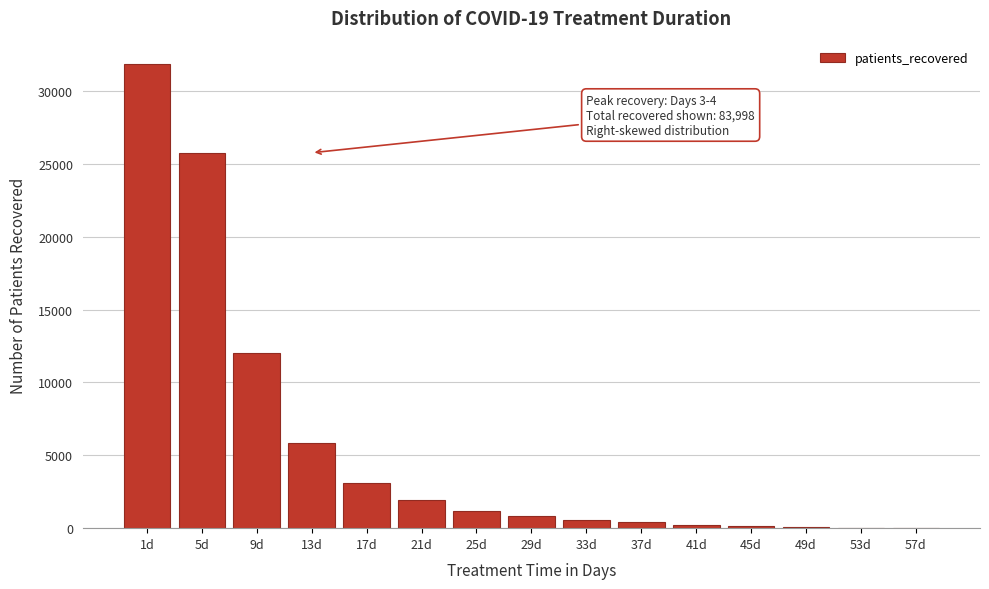

At which category does the chart reach its peak across all series?

1d